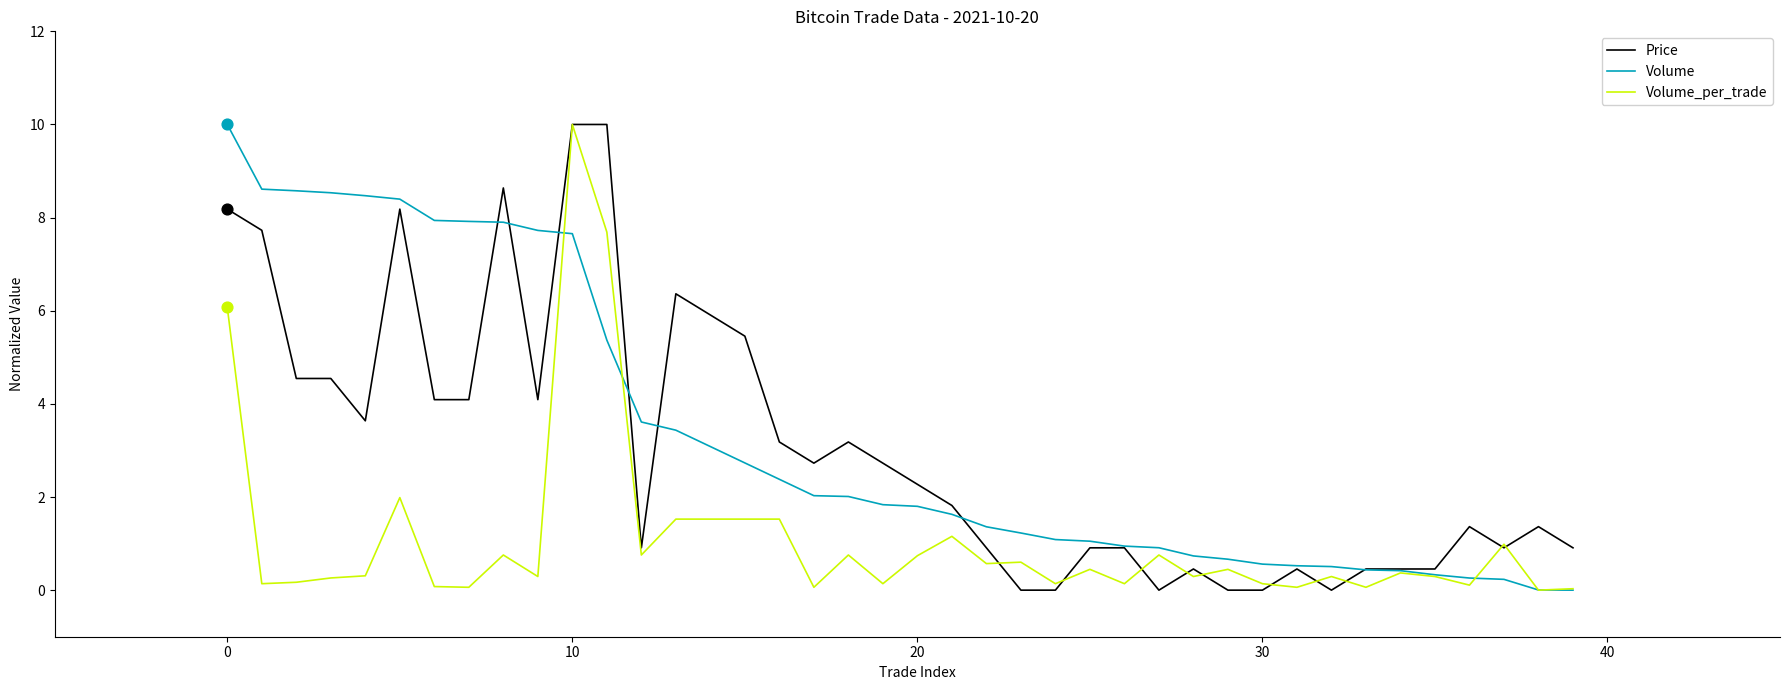

What is the maximum value shown in the chart?

10.0